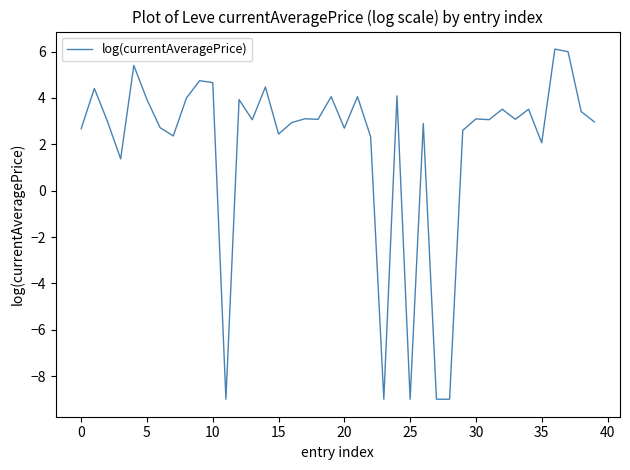

What is the smallest value displayed?

-9.0